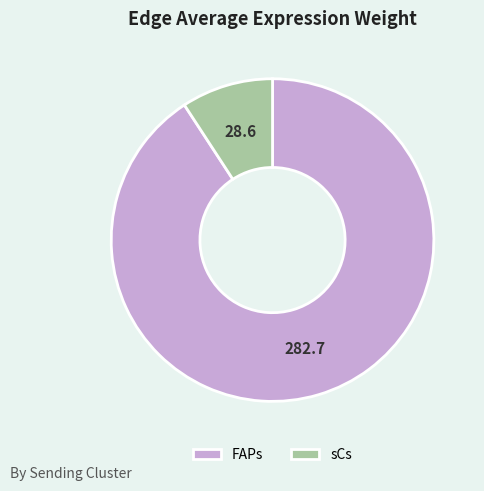

True or false: sCs accounts for 44% of the total.

False